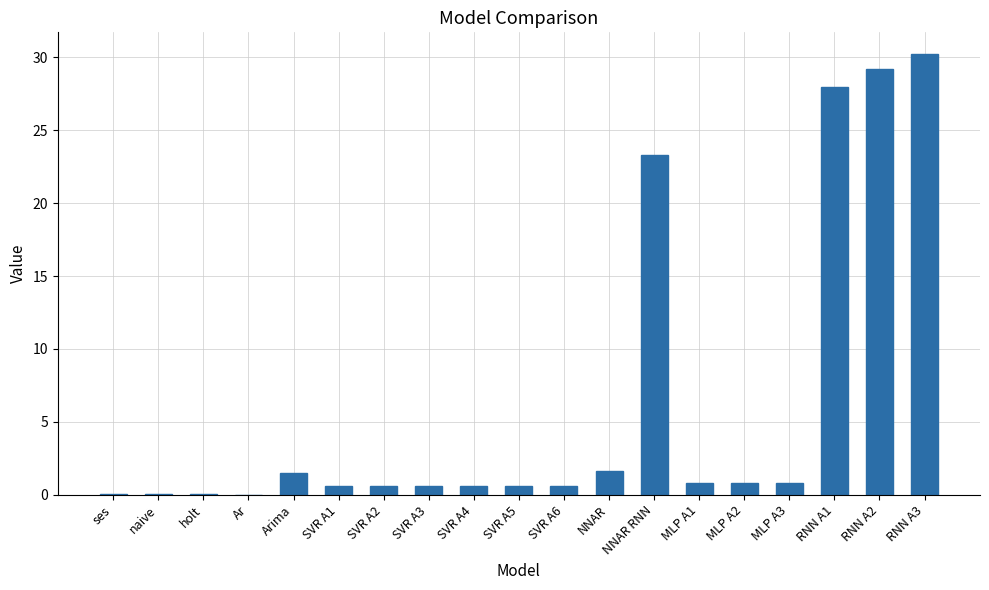

What is the sum of the values at ses and MLP A3?

0.8